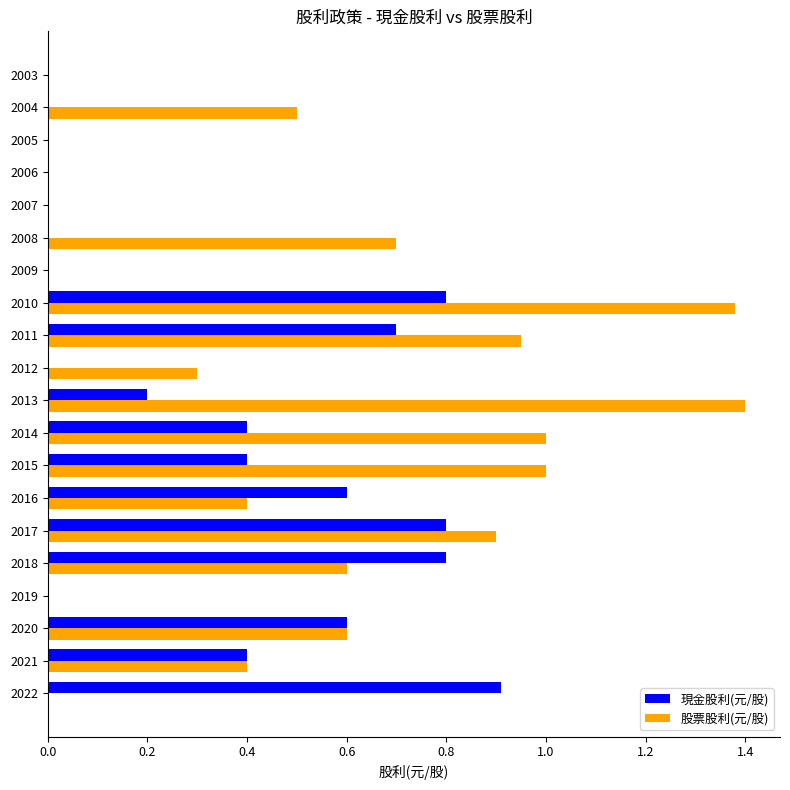

The 股票股利(元/股) series shows 0.7 at 2008. True or false?

True